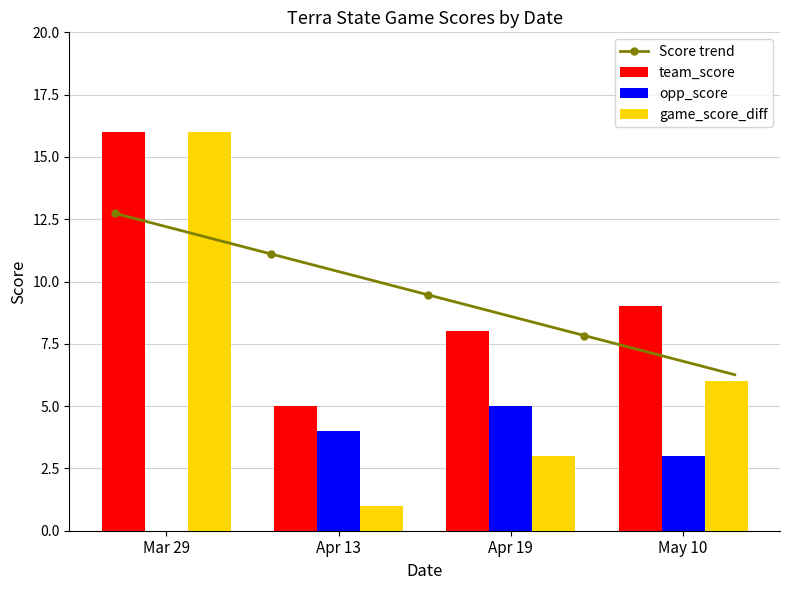

Between Mar 29 and Apr 13, which series saw the biggest shift?

game_score_diff